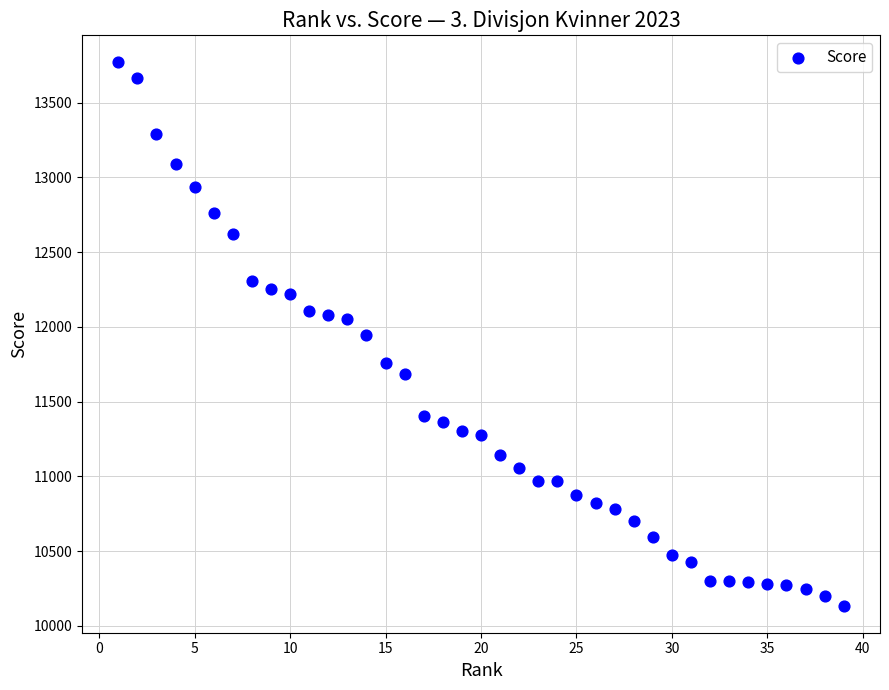

What is the range of Y values (max minus min)?

3634